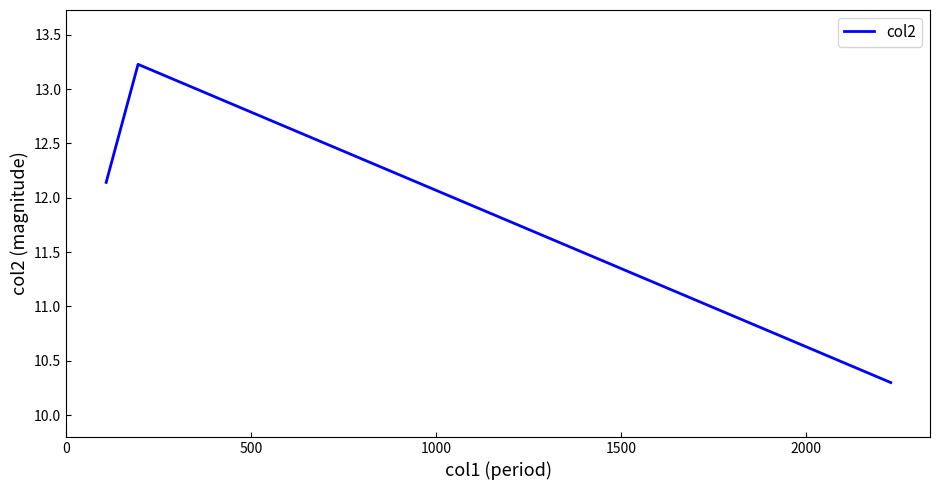

What is the greatest value displayed?

13.2